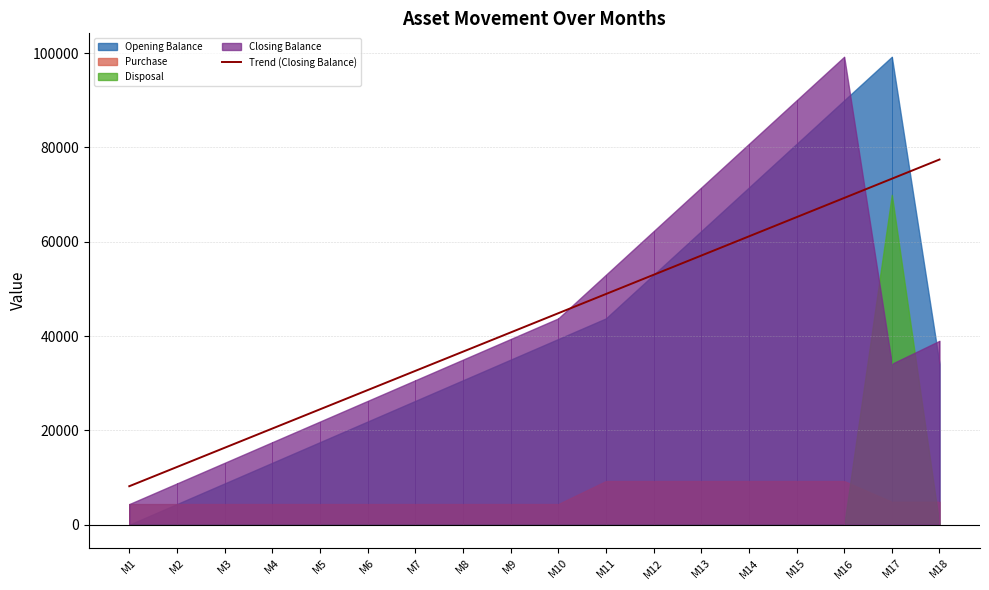

True or false: the data shows 12173.3 at M1.

False